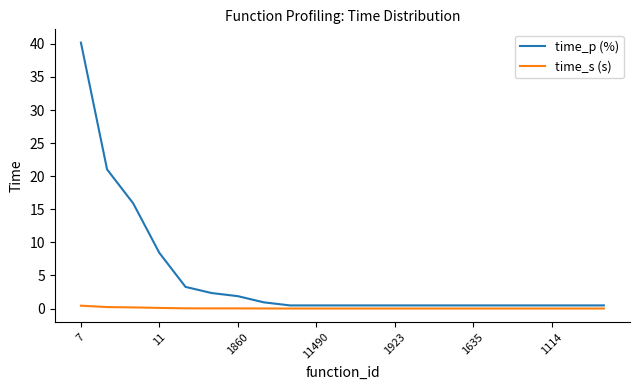

What is the maximum value shown in the chart?

40.2